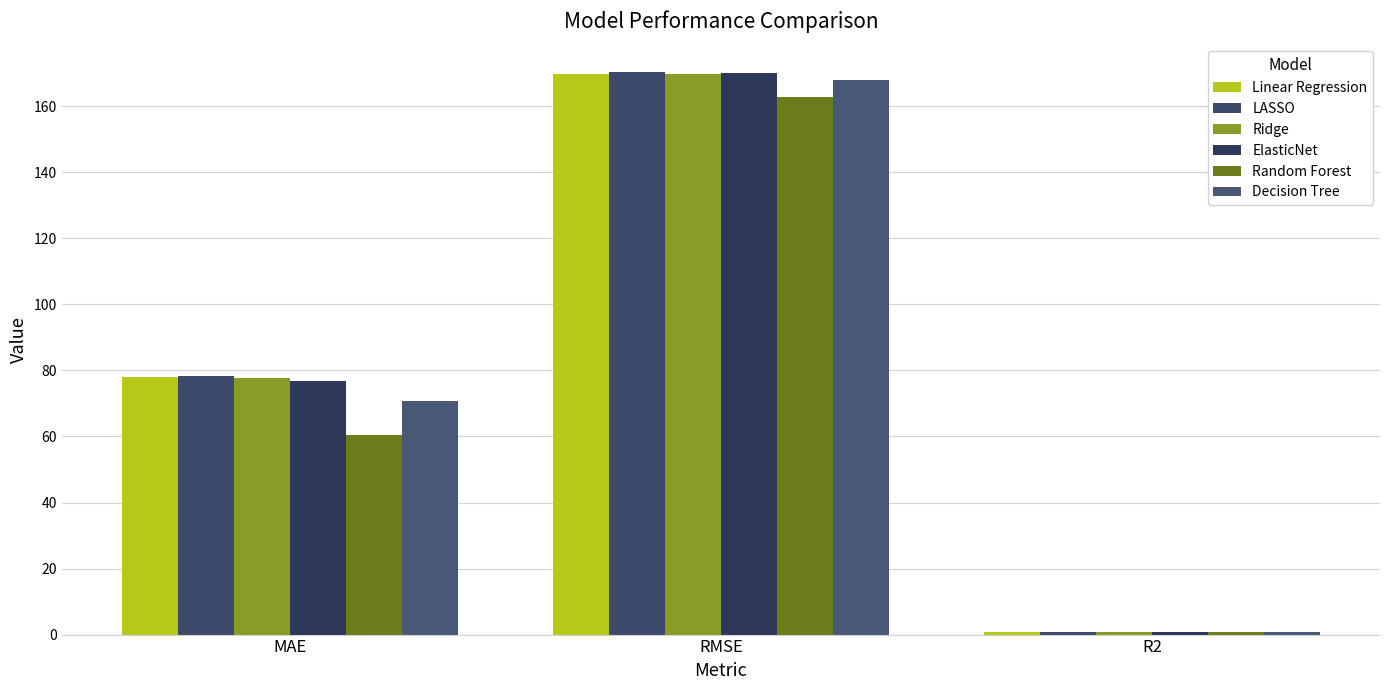

At how many categories does at least one series exceed 105?

1